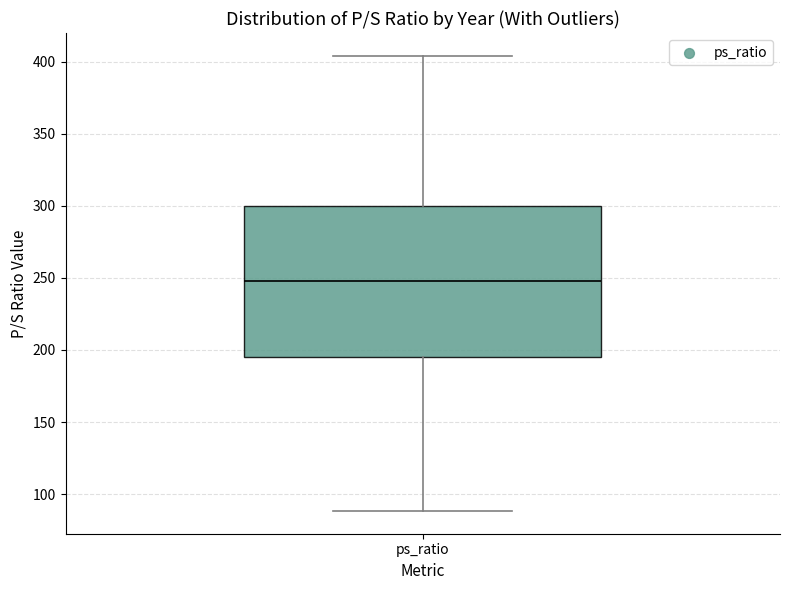

Read this box plot against the y-axis: the position of the median line, the range covered by the box, and the ends of both whiskers. The values are not printed on the chart, so give them approximately, as read against the axis.

median 250, box 195 to 300, whiskers 90 to 405